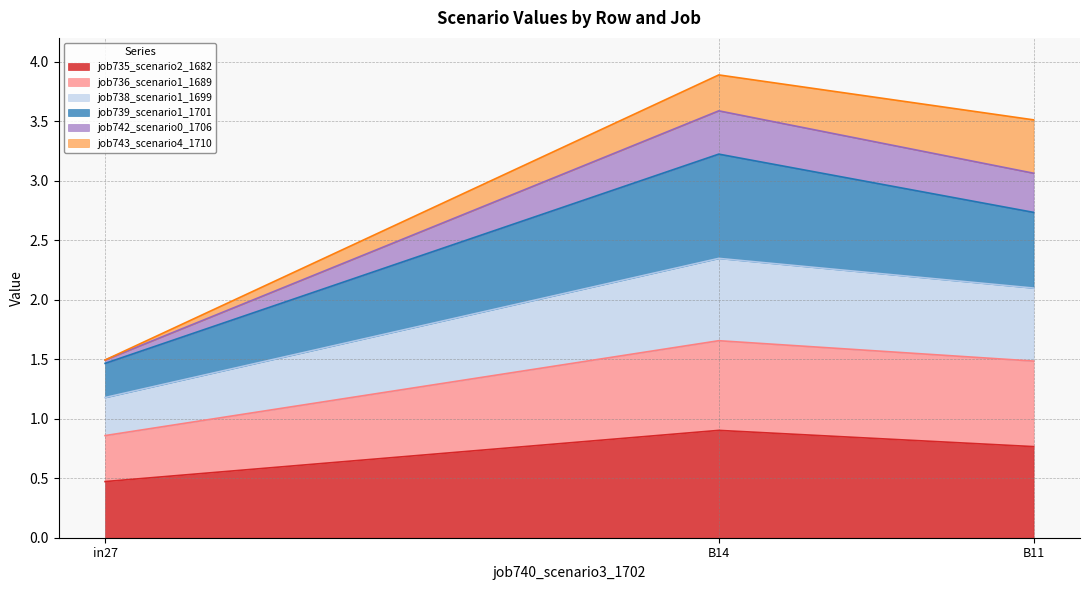

Rank the categories by job735_scenario2_1682 value from highest to lowest.

B14, B11, in27